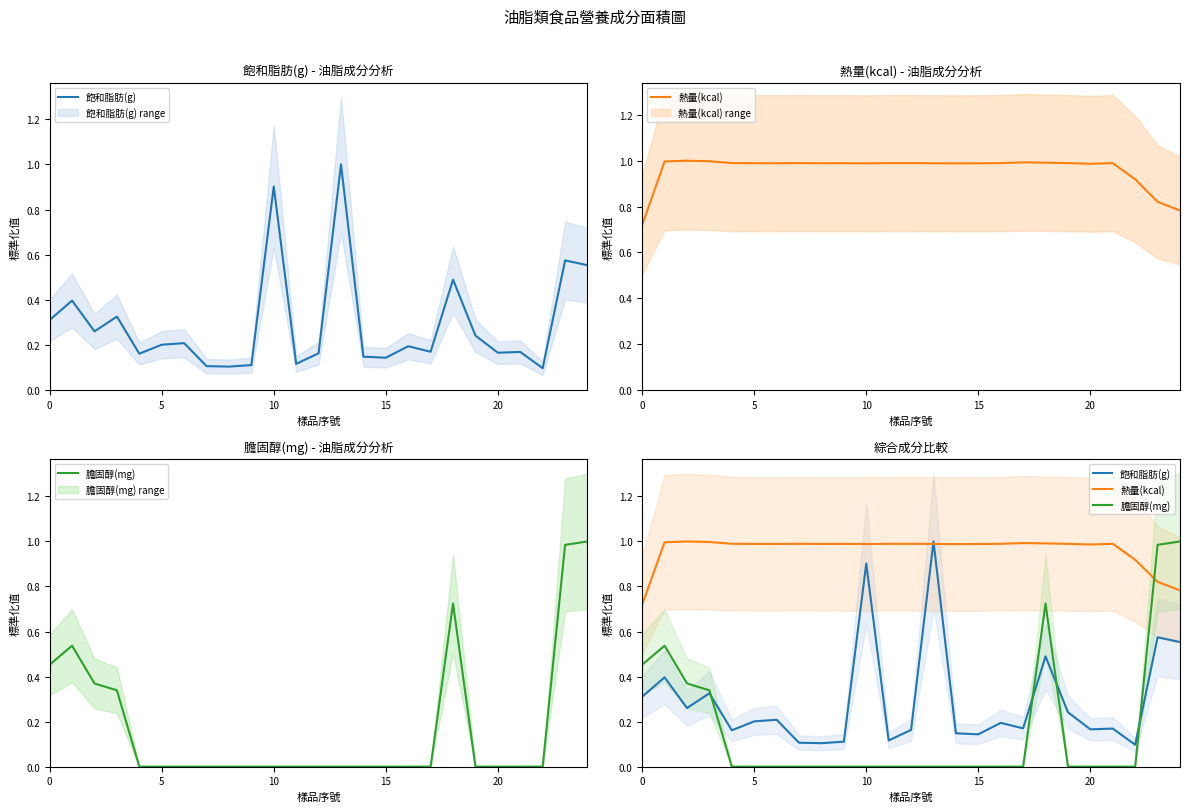

What is the difference between the maximum and second lowest values in the 飽和脂肪(g) series?

0.9